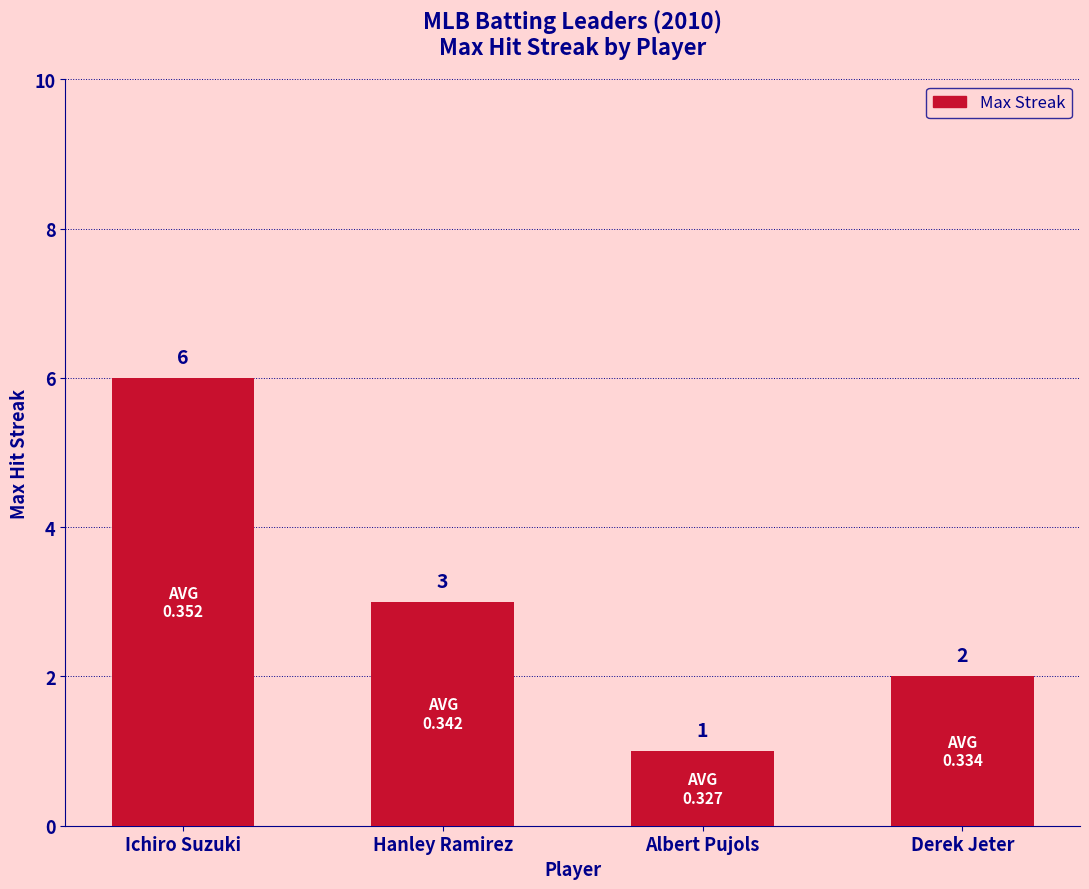

Are the bars horizontal?

No